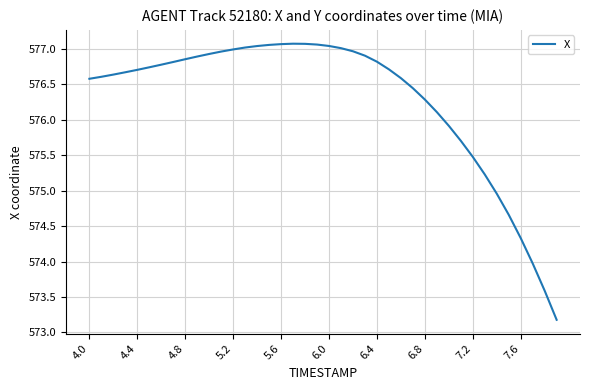

What is the greatest value displayed?

577.1